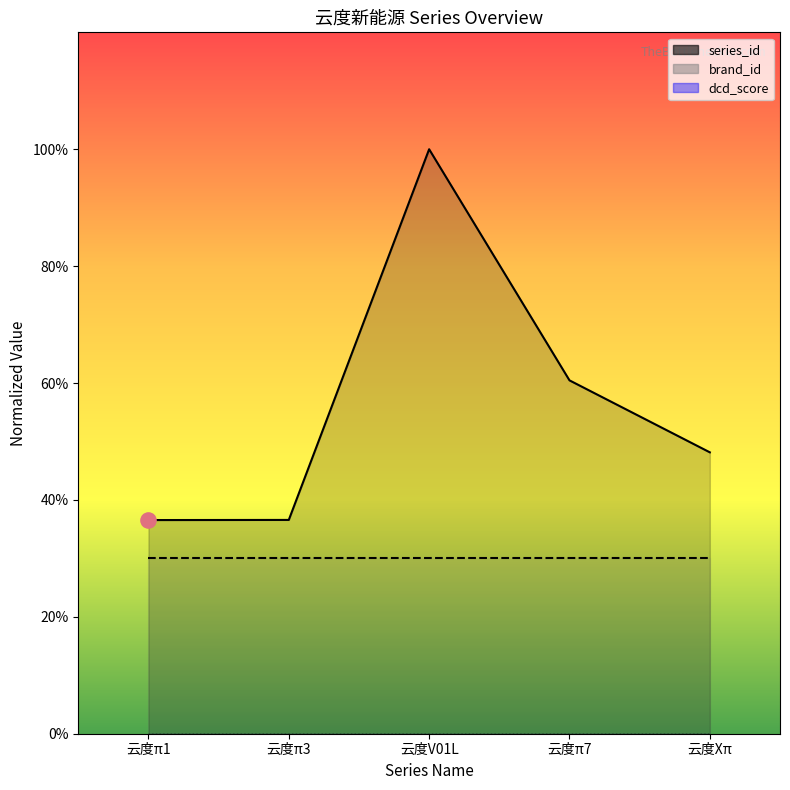

At how many categories does at least one series exceed 92?

1